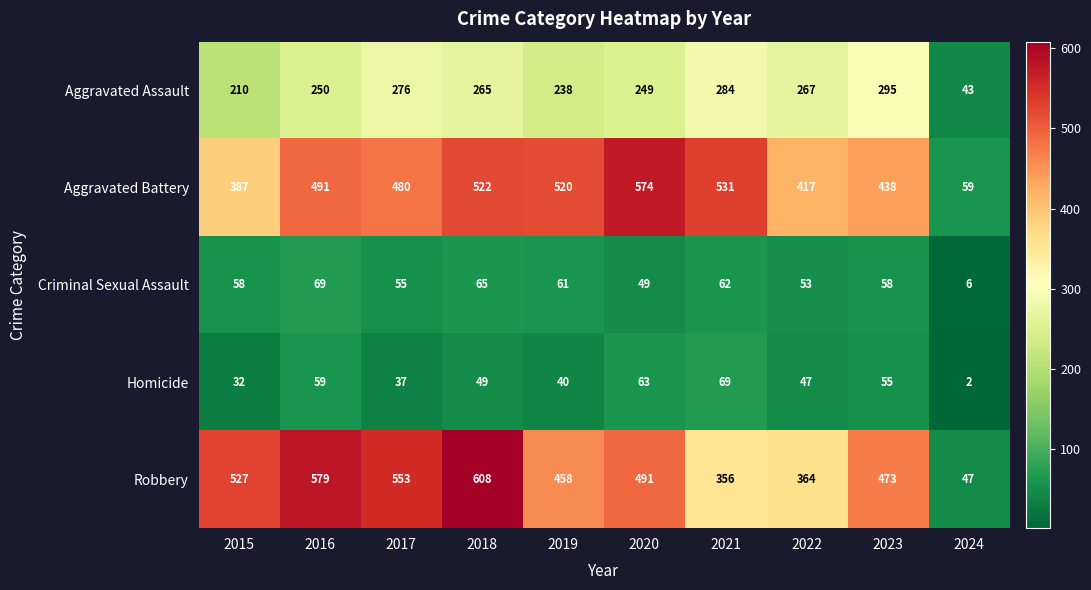

What is the total value across all series at 2020?

1426